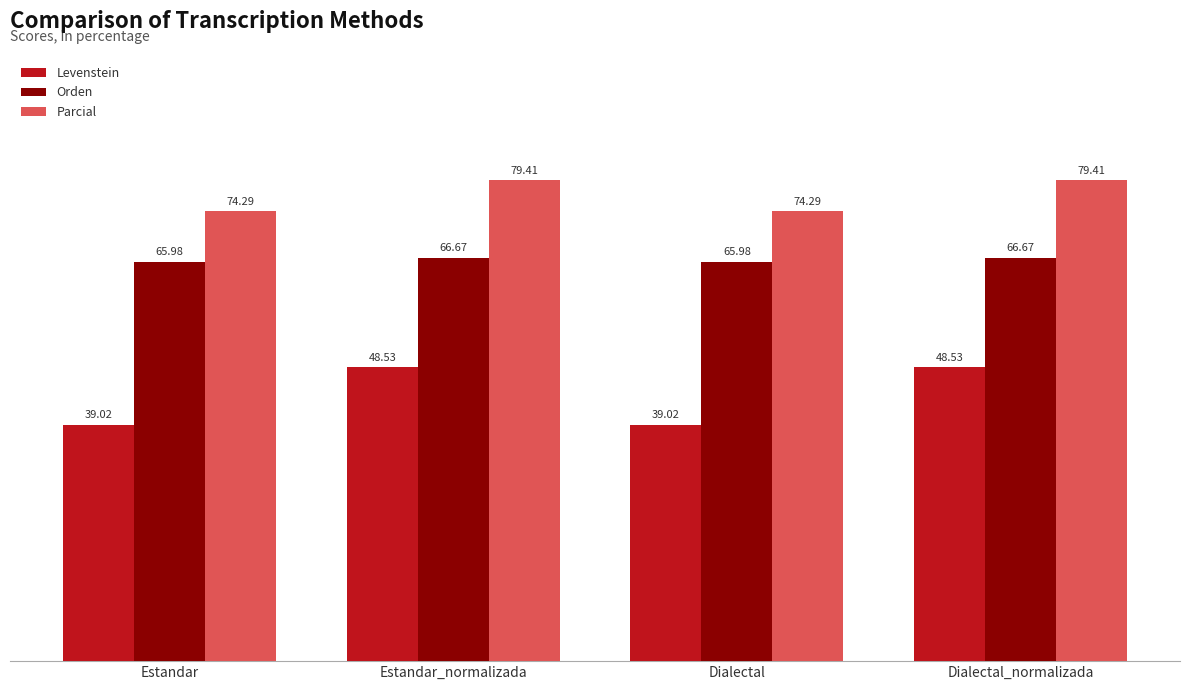

The Orden series shows 66.7 at Estandar_normalizada. True or false?

True